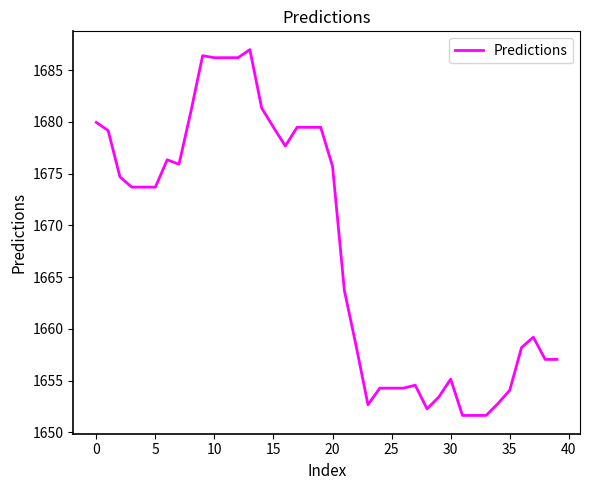

What is the difference between the maximum and minimum values?

35.3